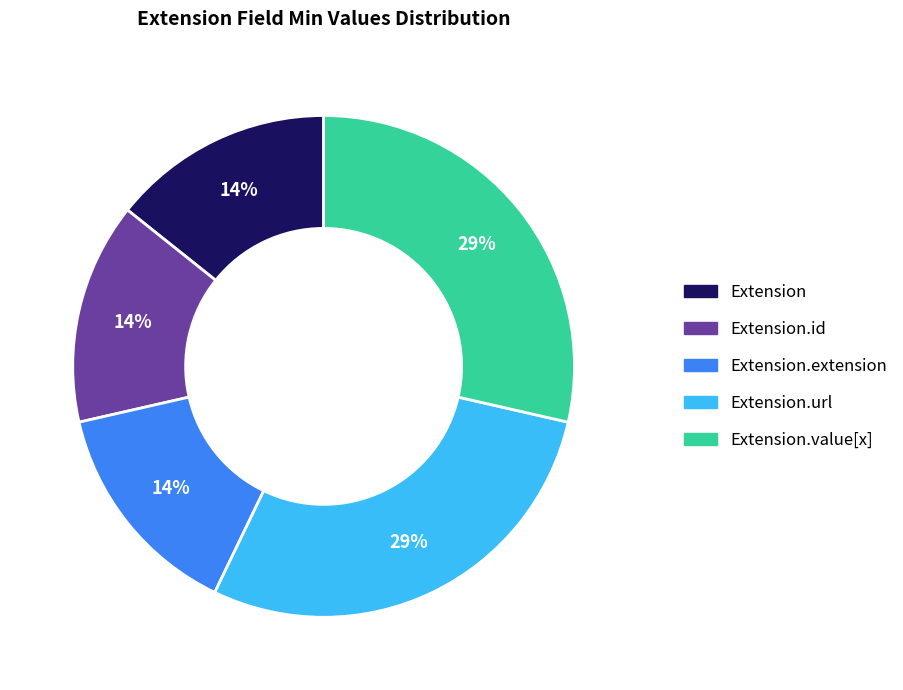

To the nearest percent, what is the average slice percentage?

20%